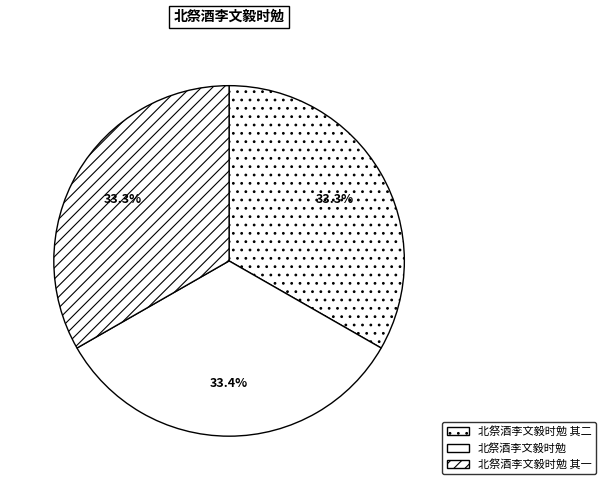

To the nearest percent, what percentage of the pie is 北祭酒李文毅时勉?

33%